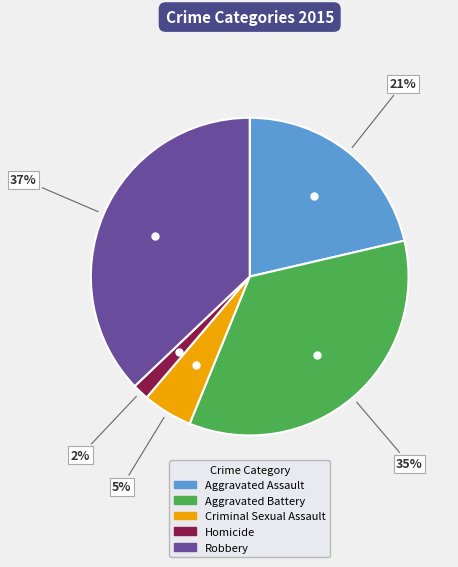

Does Aggravated Assault represent more than half of the total?

No